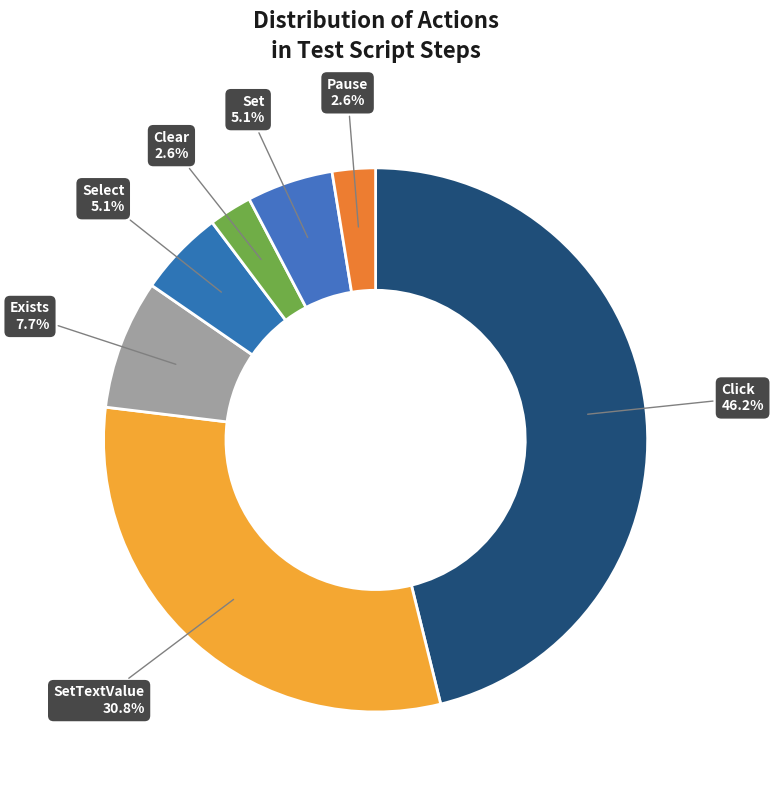

Is there any slice that represents more than half of the pie?

No